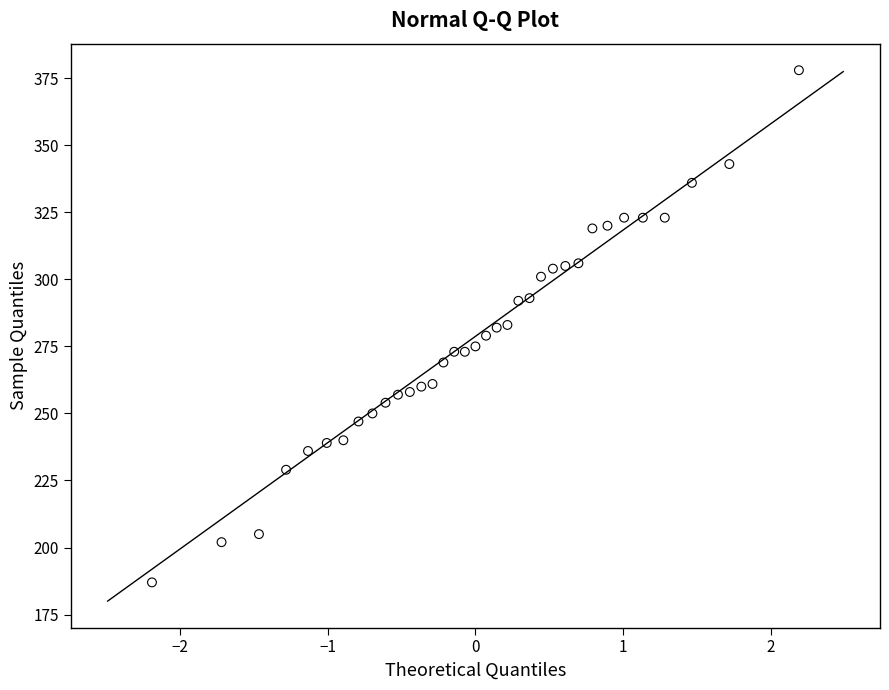

What is the range of Y values (max minus min)?

191